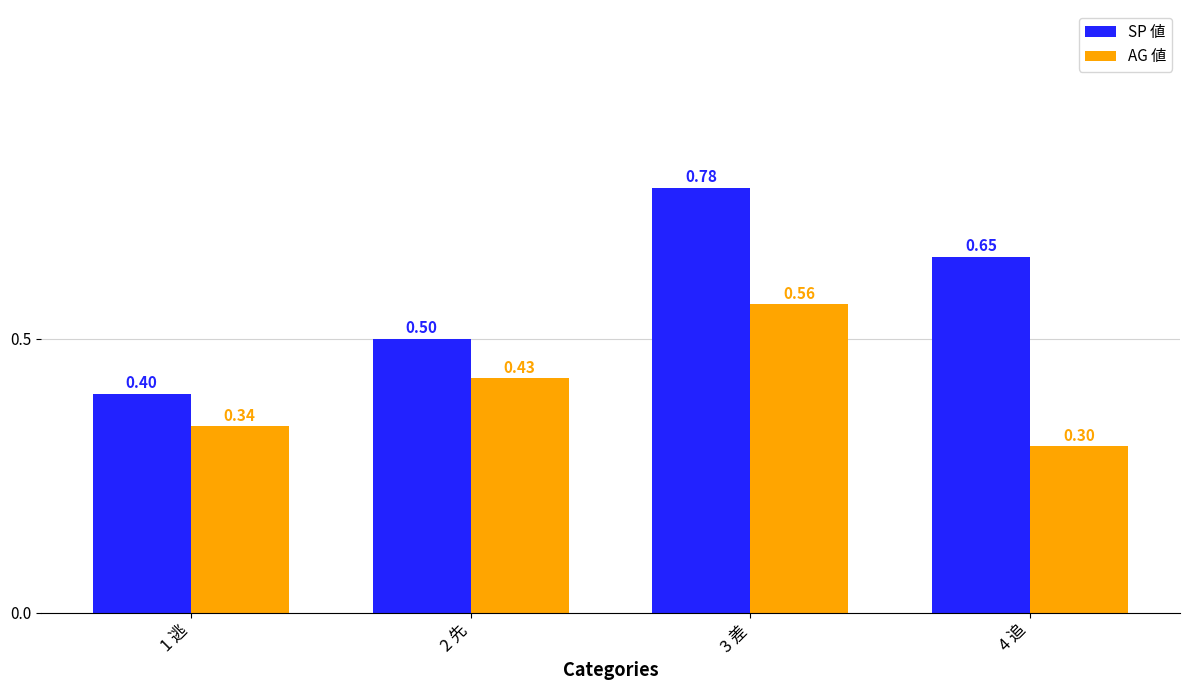

What are all the series names shown in the legend?

SP 値, AG 値